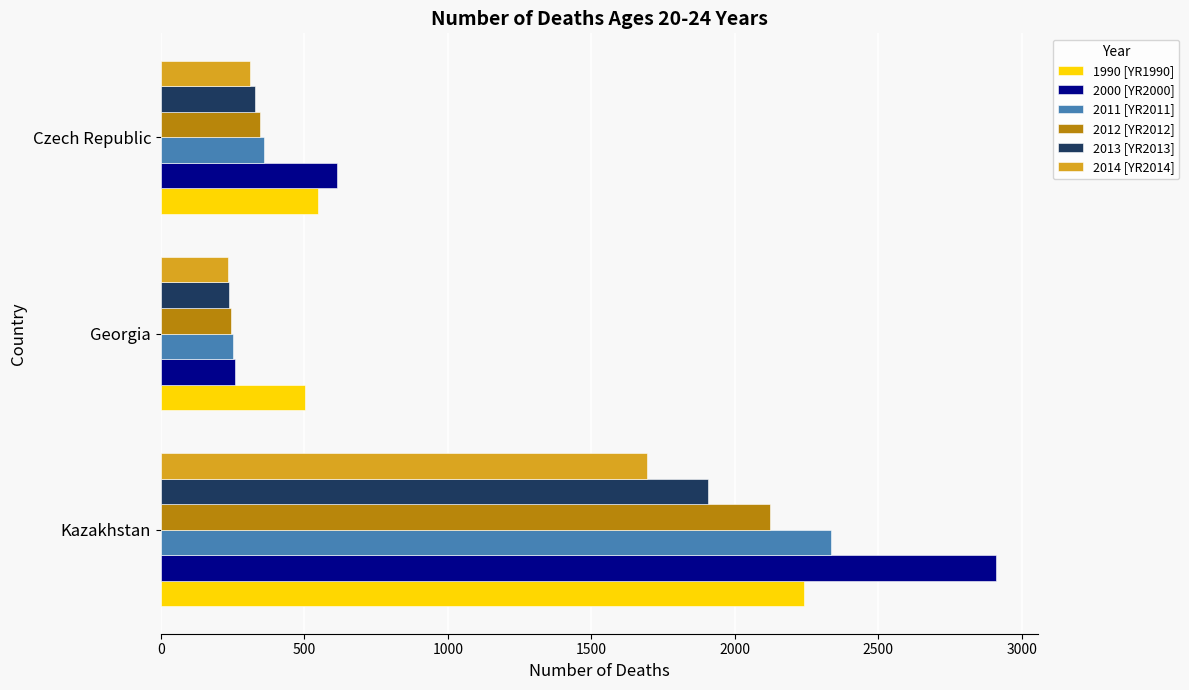

The 2012 [YR2012] series shows 3667 at Kazakhstan. True or false?

False